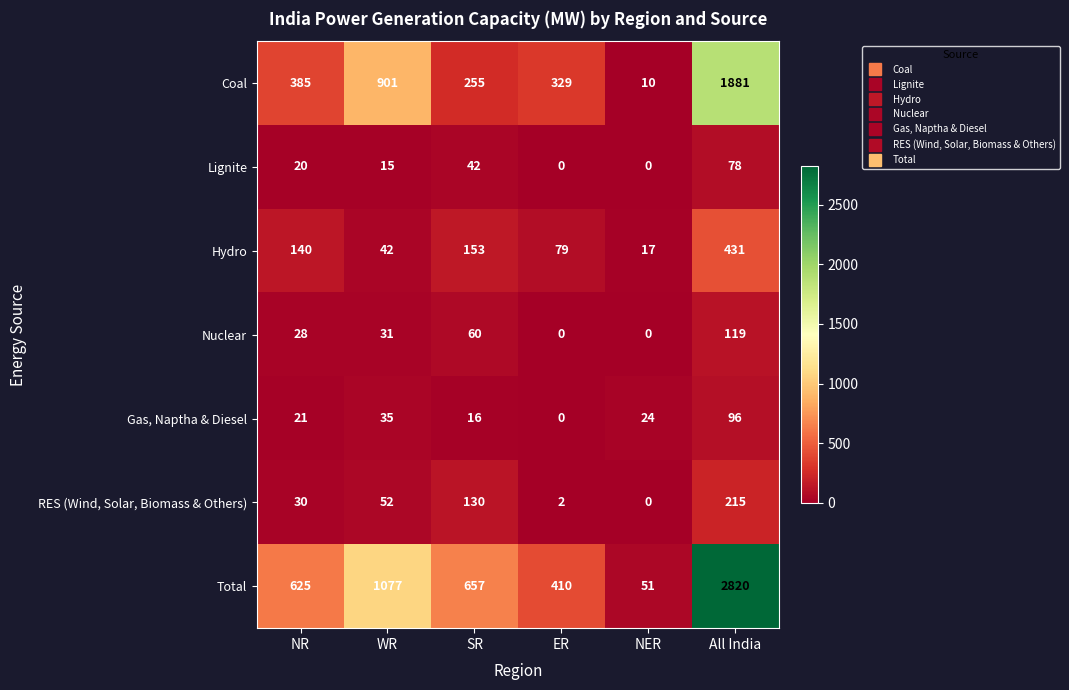

What is the difference between the Total values at ER and All India?

2410